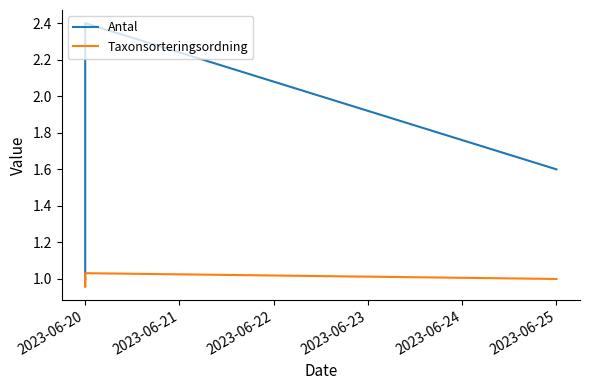

What is the greatest value displayed?

2.4